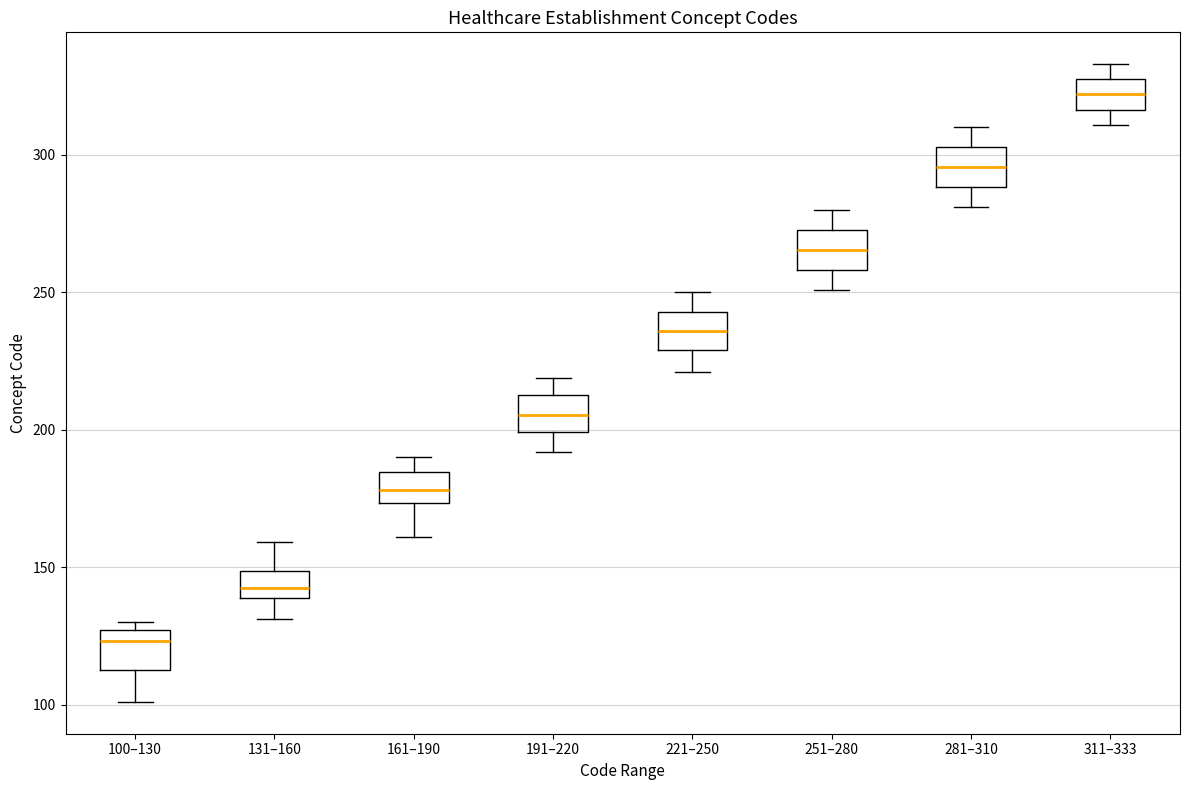

Reading left to right, read every box against the y-axis: the position of its median line, the range the box covers, and the ends of its whiskers. The values are not printed on the chart, so give them approximately, as read against the axis.

100–130: median 125 (just below the box's upper edge), box 115 to 125, whiskers 100 to 130
131–160: median 145, box 140 to 150, whiskers 130 to 160
161–190: median 180, box 175 to 185, whiskers 160 to 190
191–220: median 205, box 200 to 215, whiskers 190 to 220
221–250: median 235, box 230 to 245, whiskers 220 to 250
251–280: median 265, box 260 to 275, whiskers 250 to 280
281–310: median 295, box 290 to 305, whiskers 280 to 310
311–333: median 320, box 315 to 330, whiskers 310 to 335